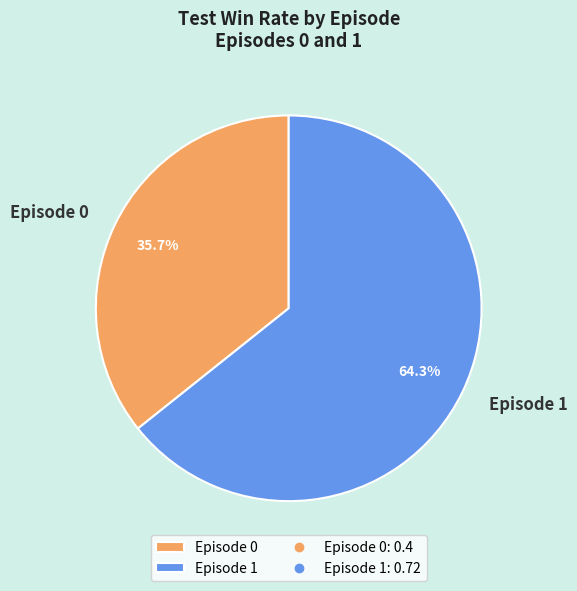

How many segments does this pie chart have?

2